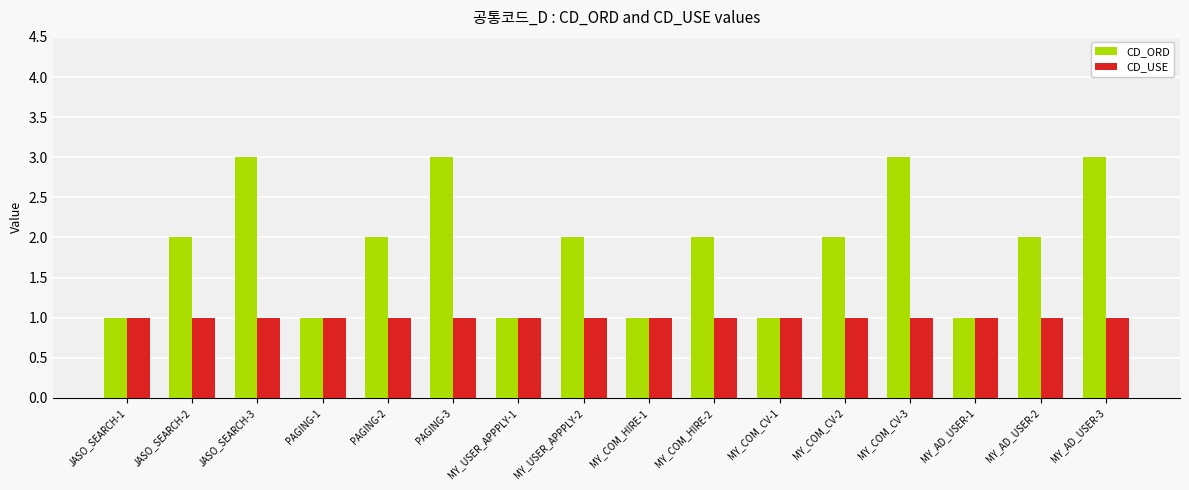

Is the value of CD_ORD at MY_COM_CV-2 greater than the value of CD_USE at MY_AD_USER-1?

Yes